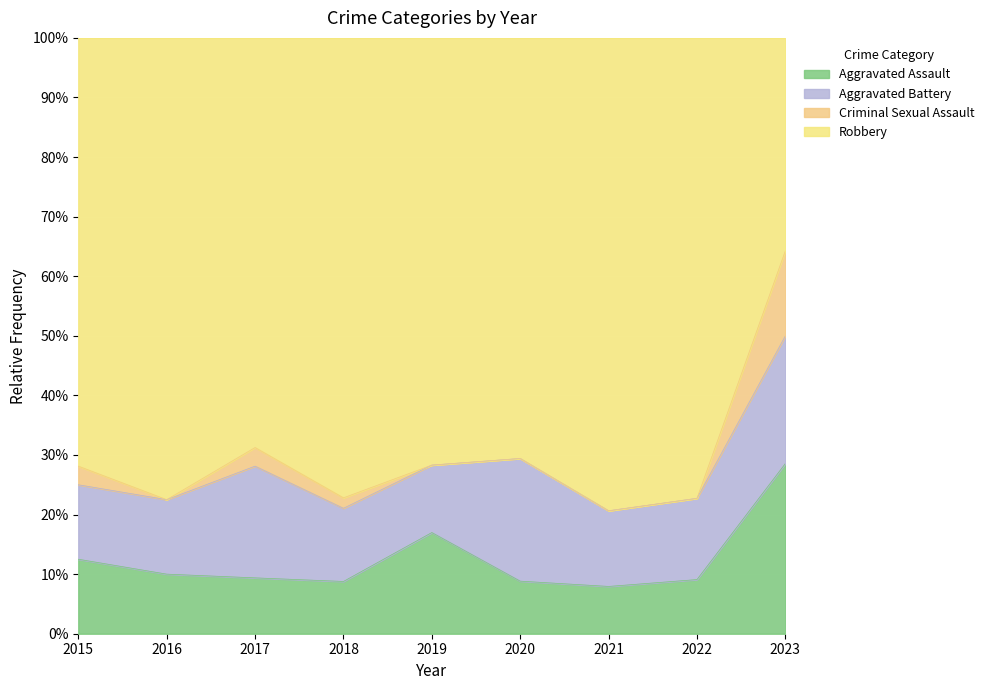

At which category is the sum across all series the highest?

2021